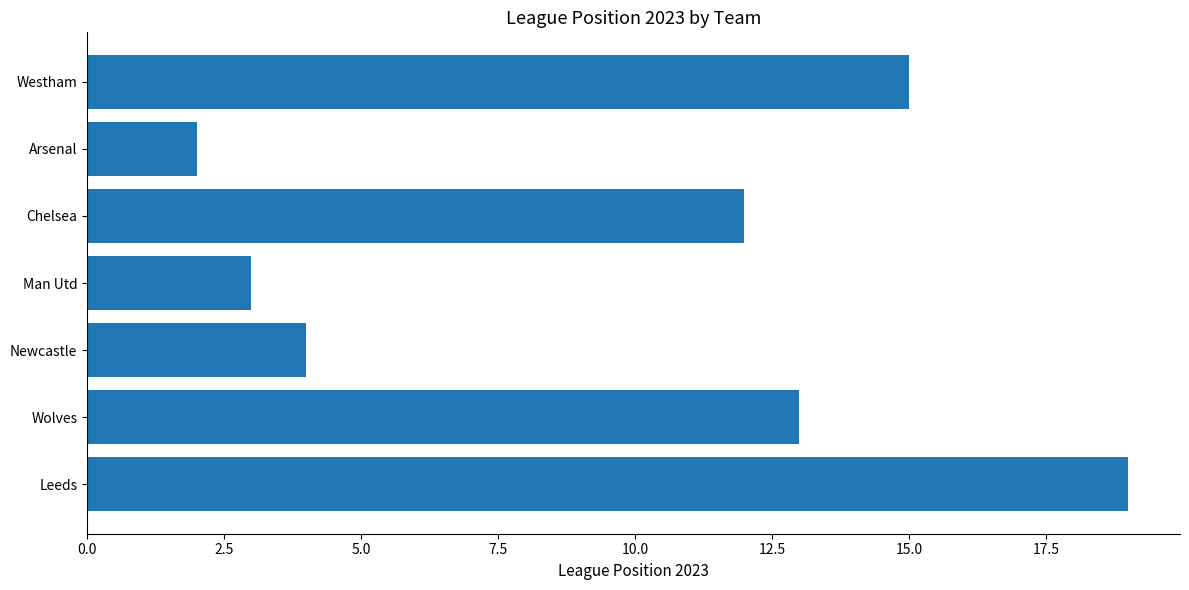

List the labels in order of value, largest first.

Leeds, Westham, Wolves, Chelsea, Newcastle, Man Utd, Arsenal